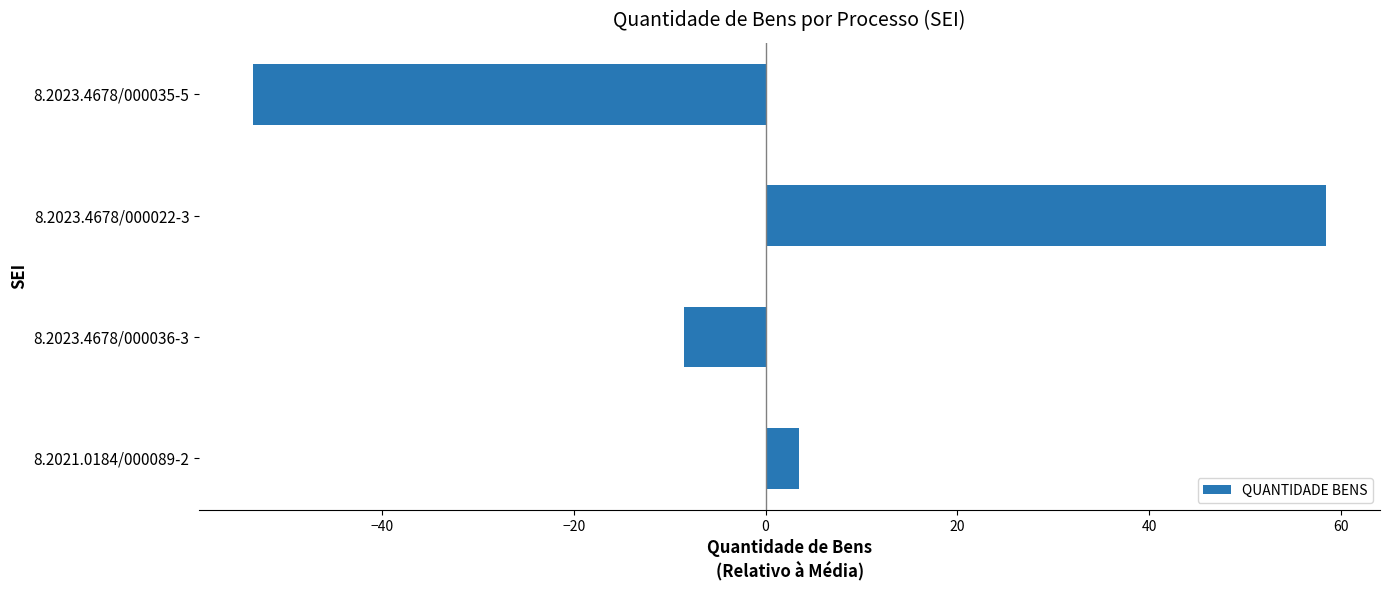

How many data points does each series have?

4